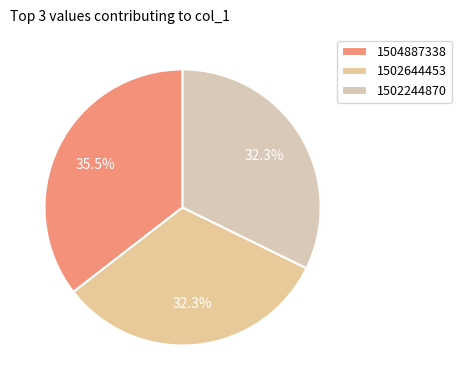

To the nearest percent, what is the combined percentage of 1502244870 and 1504887338?

68%